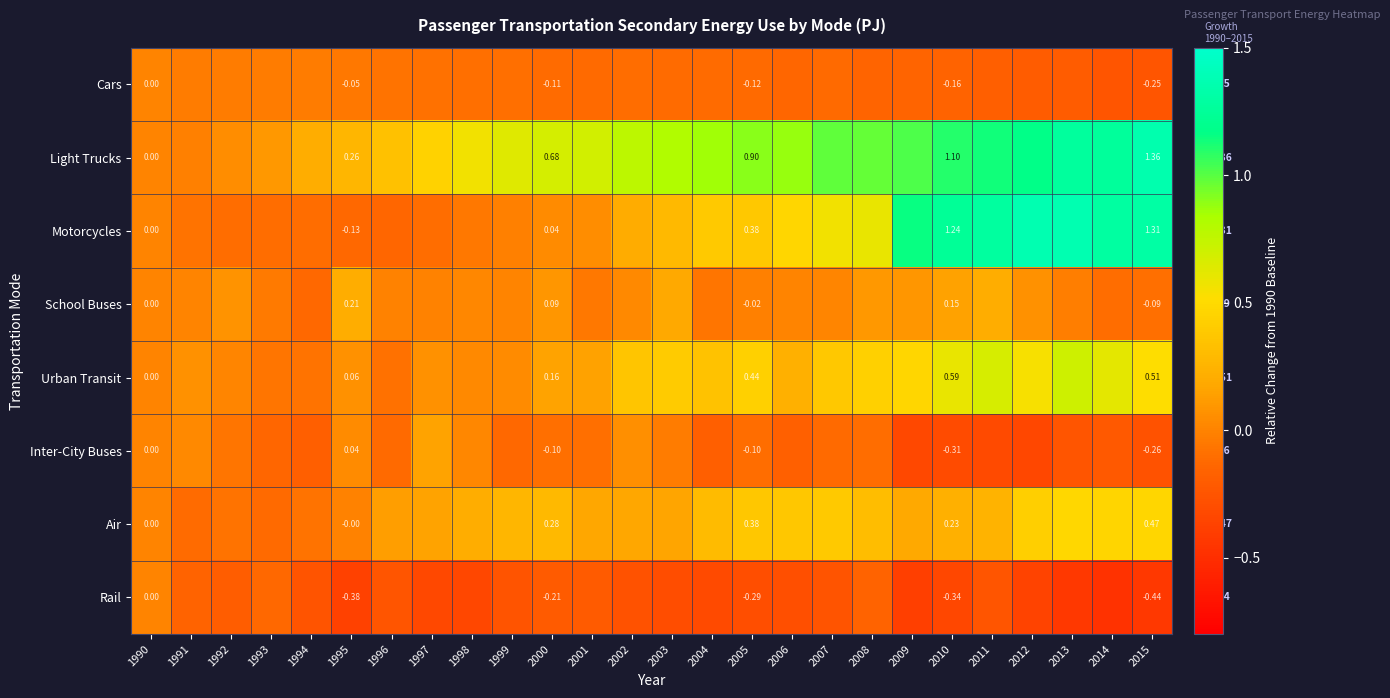

Is the value of Urban Transit at 2015 greater than the value of Light Trucks at 2015?

No